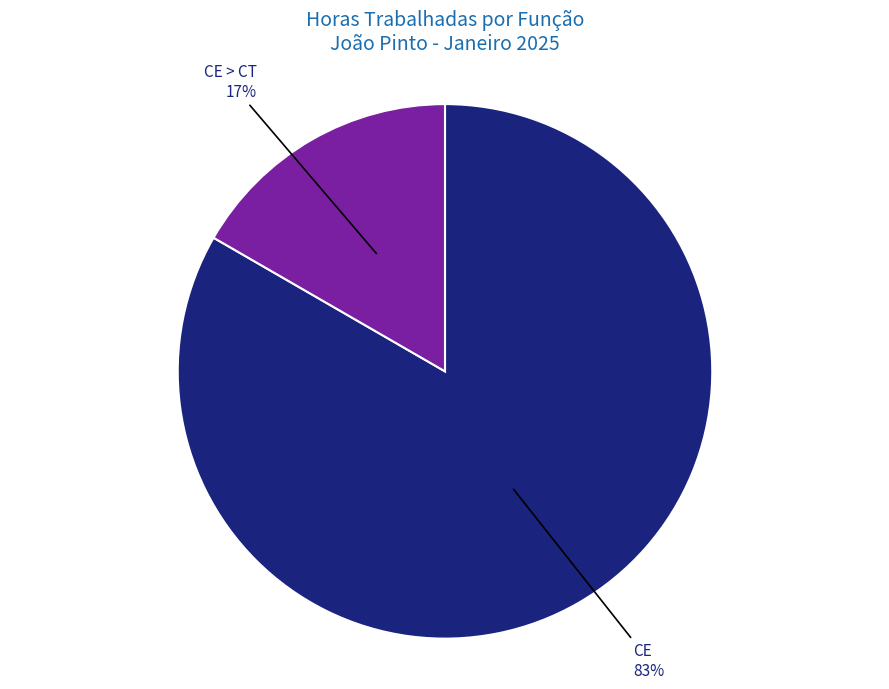

To the nearest percent, what portion does CE > CT represent?

17%